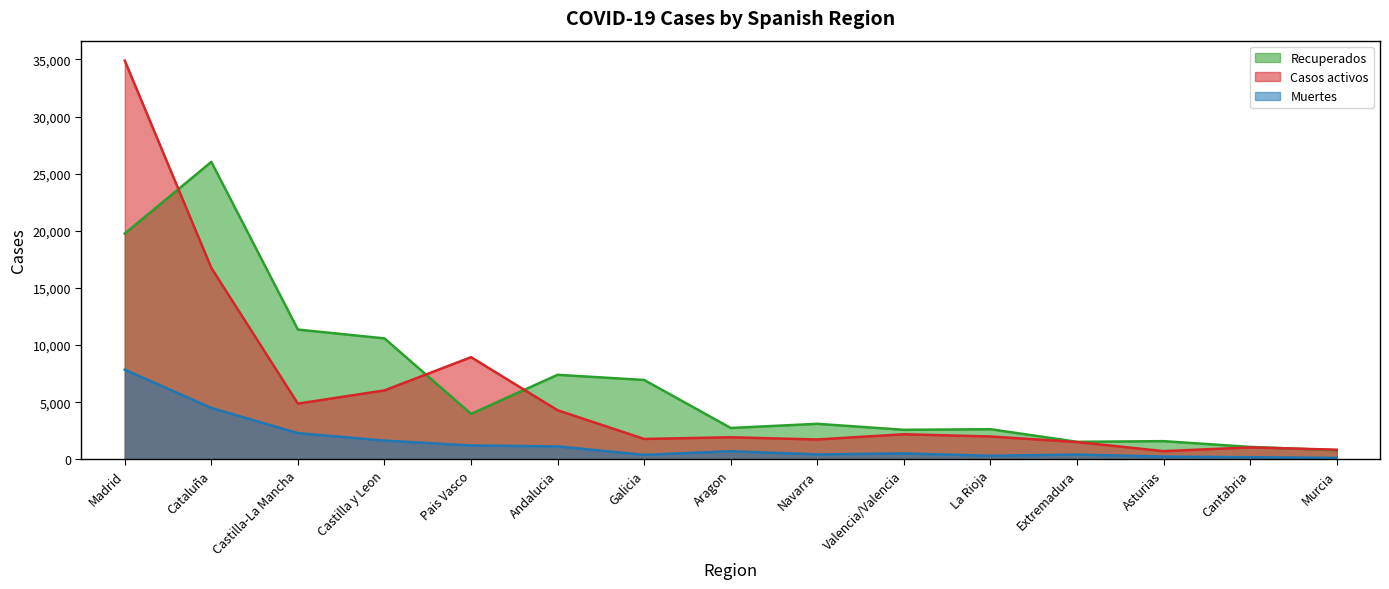

At which category is the sum across all series the highest?

Madrid